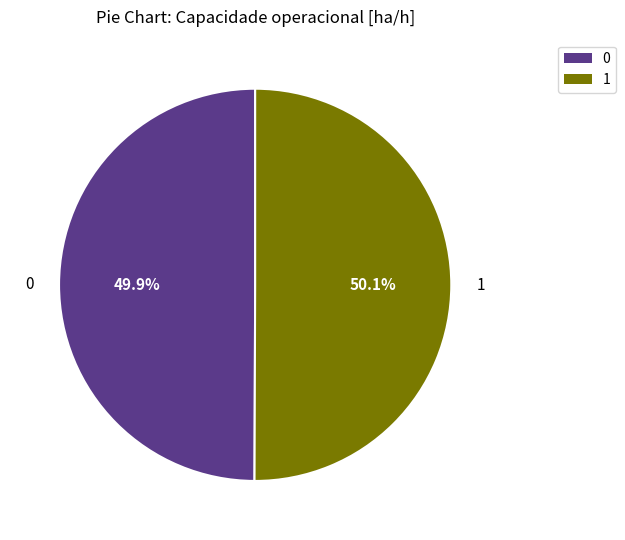

Count the number of slices in the pie.

2